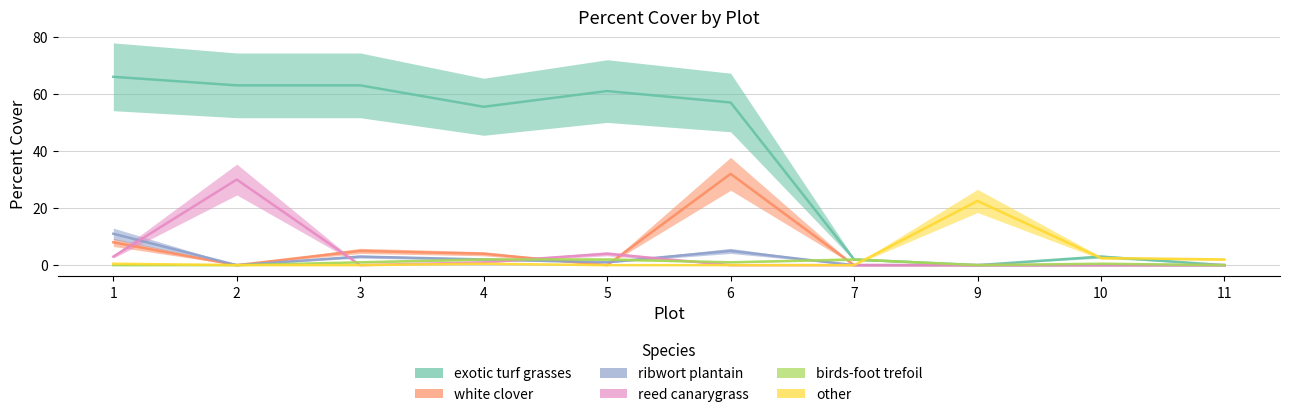

True or false: birds-foot trefoil has a value of 2.6 at 5.

False